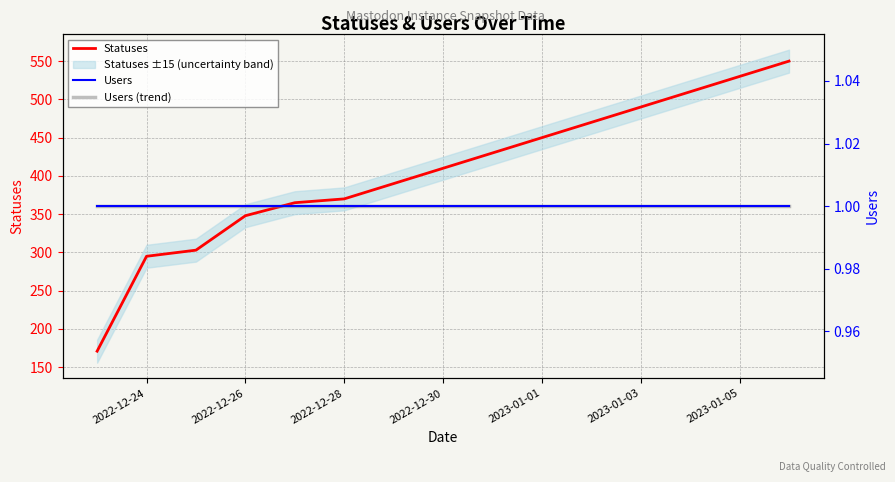

Is it true that Statuses equals 252 at 2022-12-30?

False